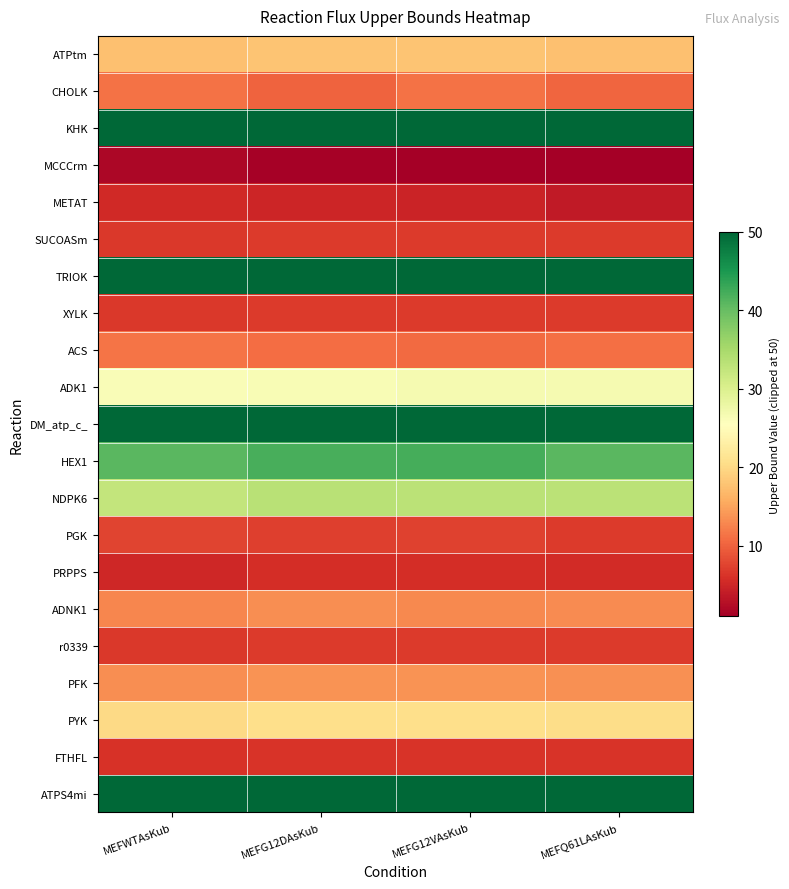

How many distinct data groups are displayed?

21